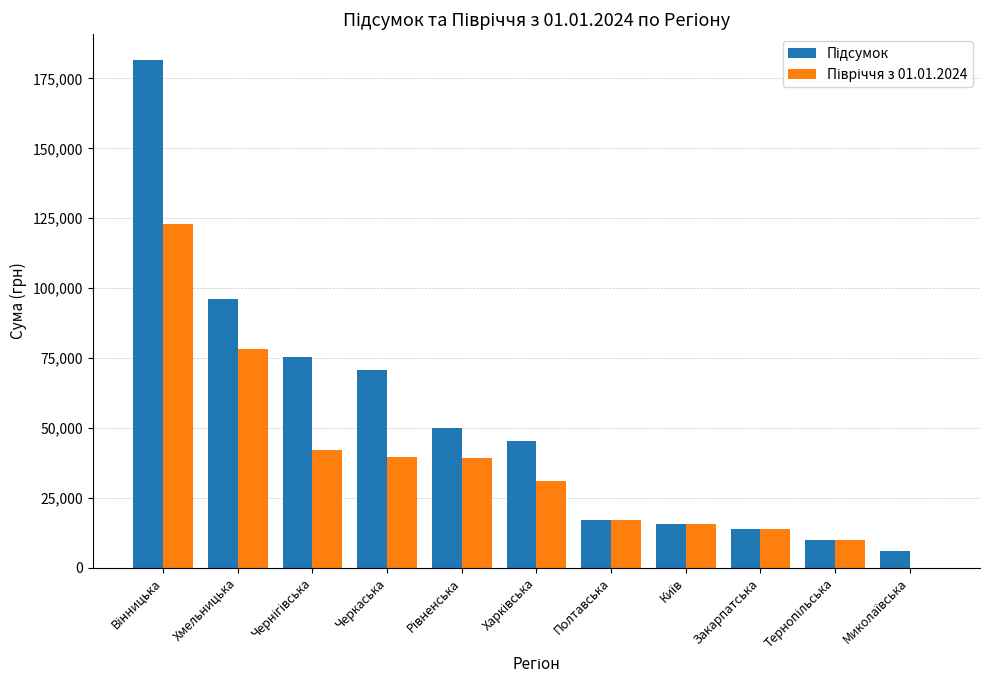

What is the greatest value displayed?

181713.7